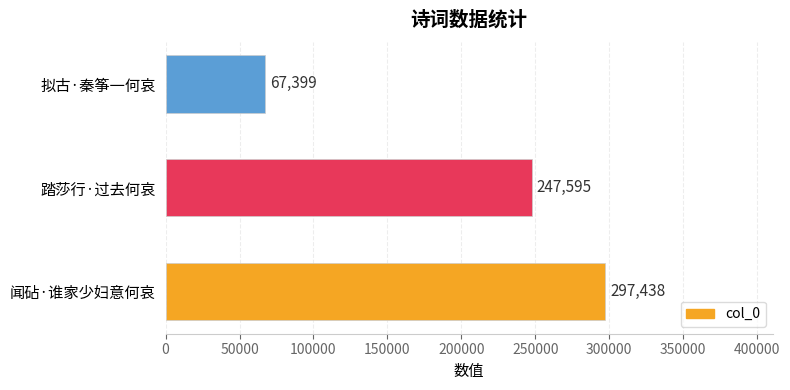

The value at 踏莎行·过去何哀 is 325855. True or false?

False